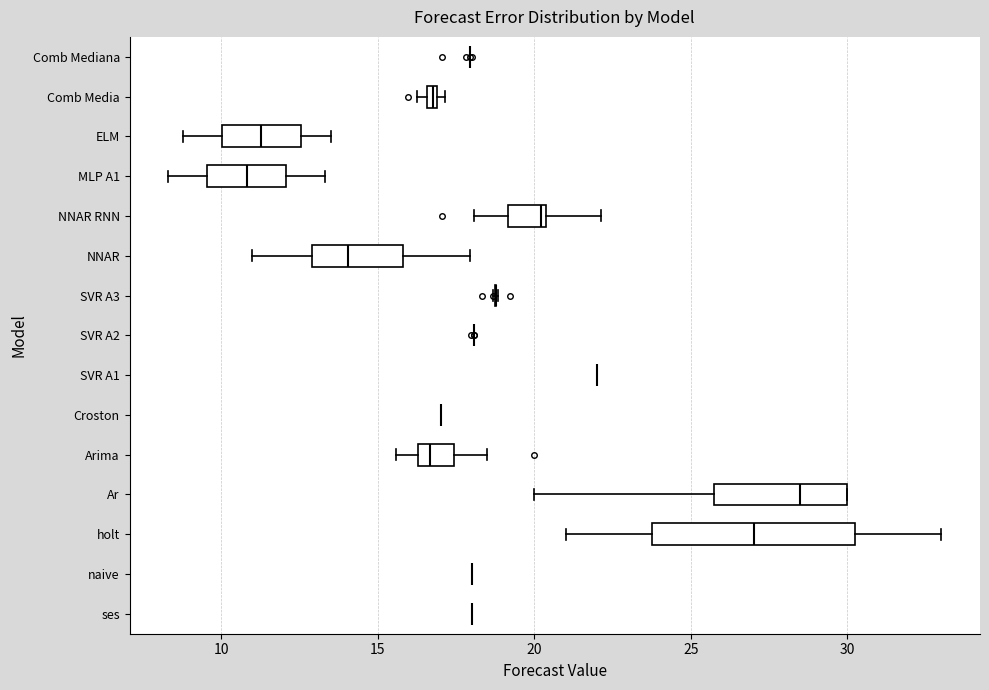

Comparing the boxes themselves (not the whiskers), which one is the widest?

holt